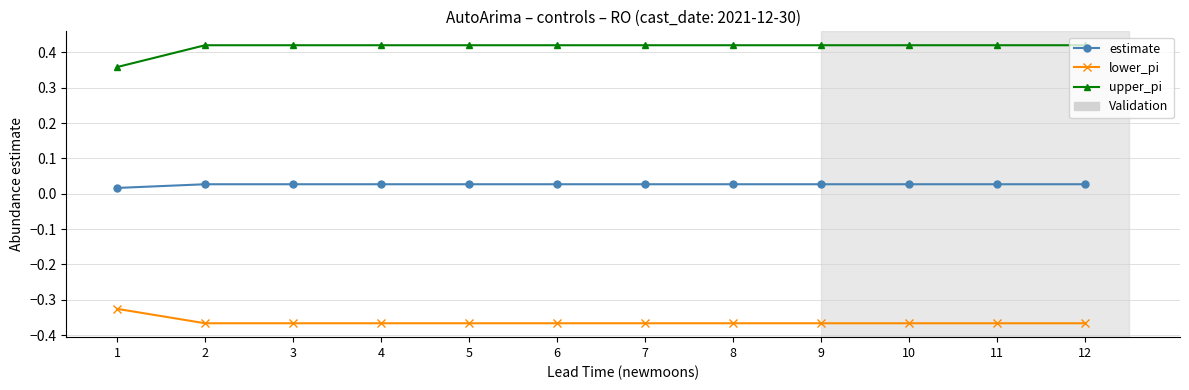

Is this an area chart (filled region under the line)?

No